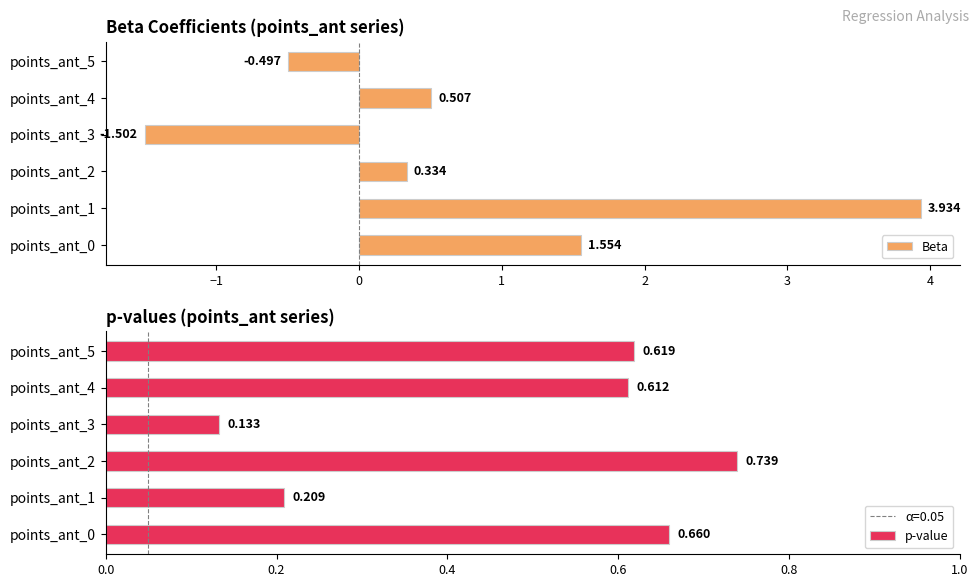

What is the greatest value displayed?

3.9